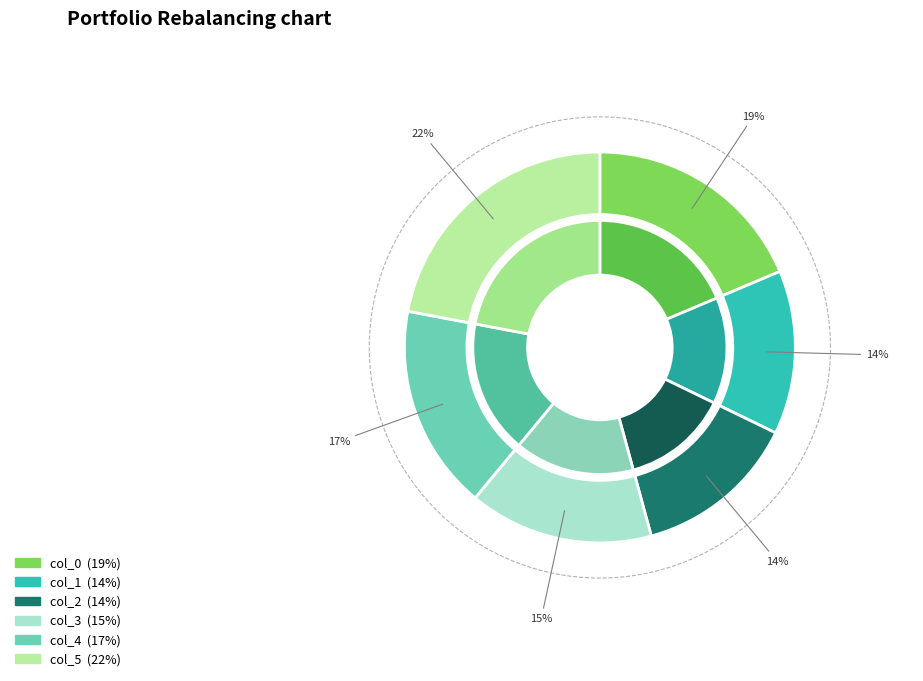

Which series has the widest spread of values?

col_0